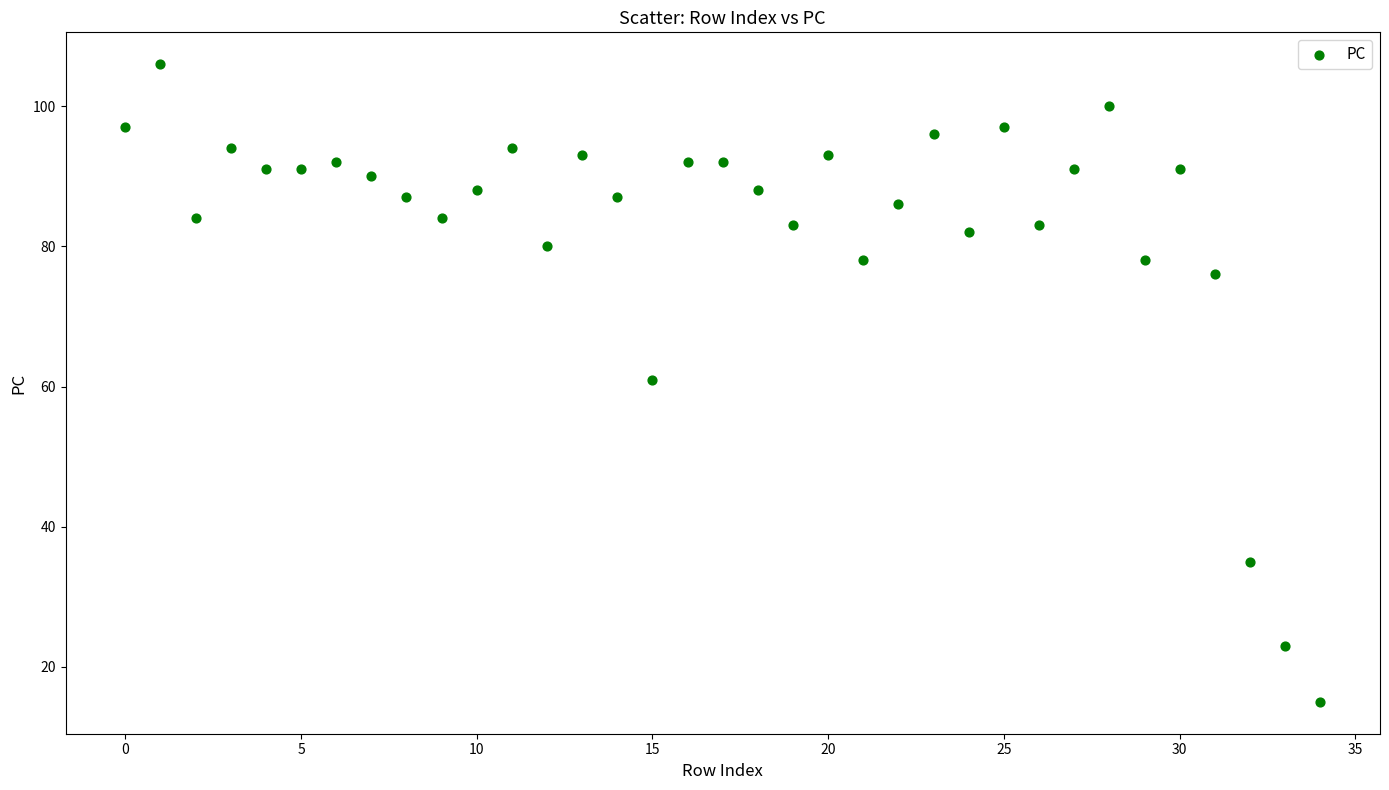

What is the range of Y values (max minus min)?

91